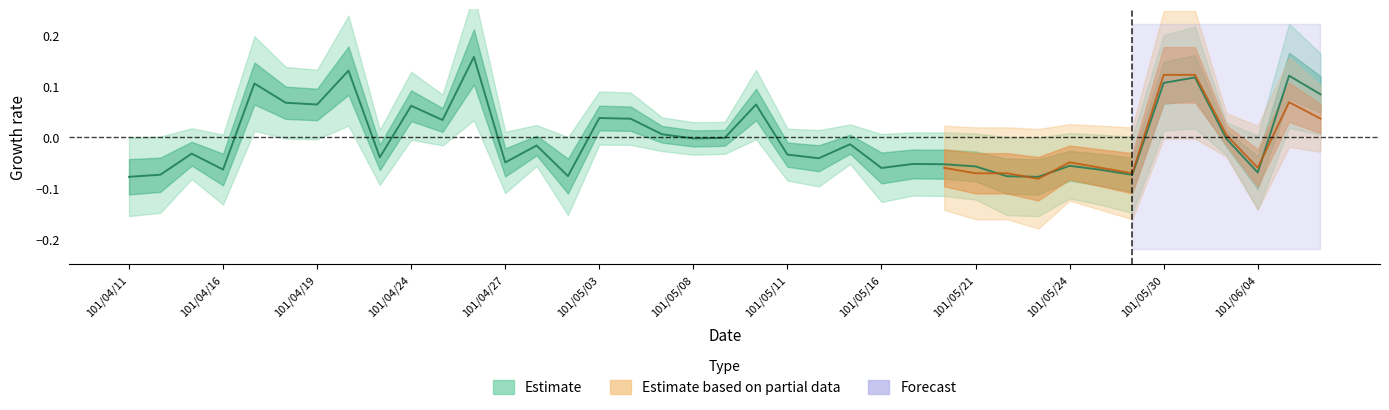

The value at 101/04/13 is -0.0. True or false?

False